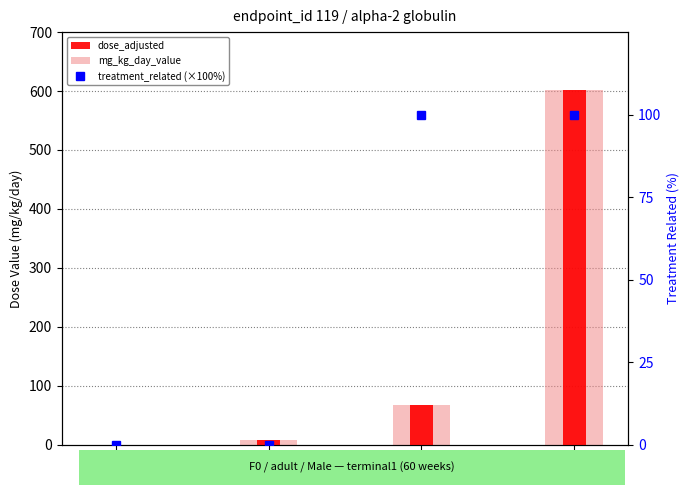

What are all the series names shown in the legend?

dose_adjusted, mg_kg_day_value, treatment_related (×100%)